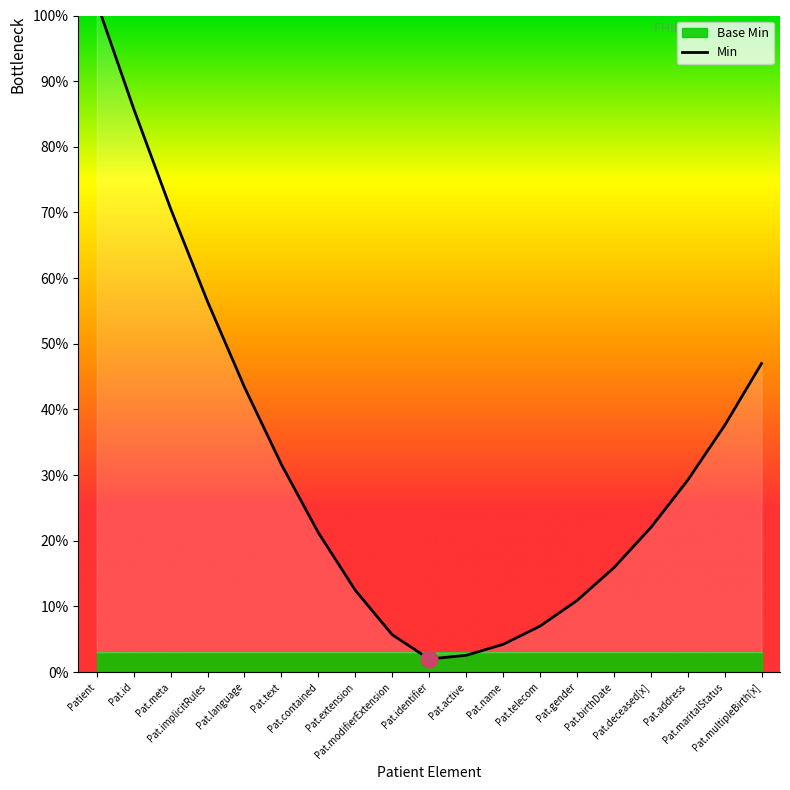

Reading left to right, extract all data points from this chart.

Patient=102.0	Pat.id=85.8	Pat.meta=70.6	Pat.implicitRules=56.4	Pat.language=43.4	Pat.text=31.6	Pat.contained=21.2	Pat.extension=12.5	Pat.modifierExtension=5.7	Pat.identifier=2.0	Pat.active=2.6	Pat.name=4.2	Pat.telecom=7.0	Pat.gender=10.9	Pat.birthDate=15.9	Pat.deceased[x]=22.0	Pat.address=29.2	Pat.maritalStatus=37.6	Pat.multipleBirth[x]=47.0